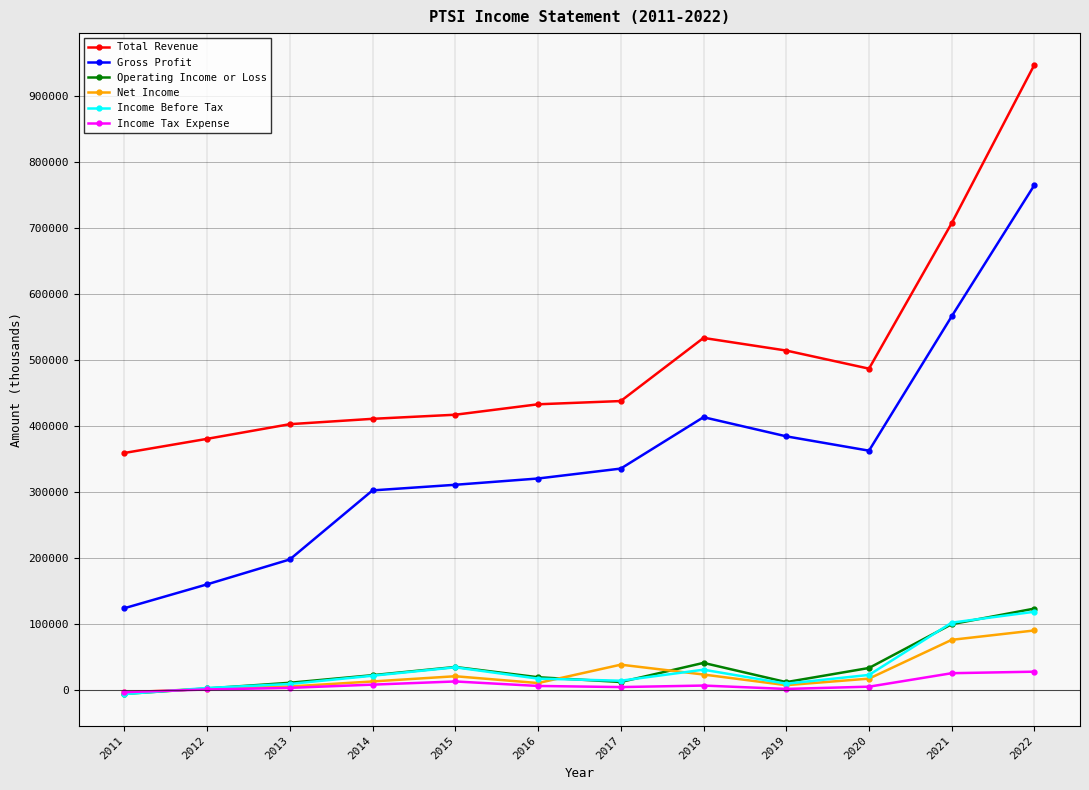

The value of Operating Income or Loss at 2022 is 24814. True or false?

False